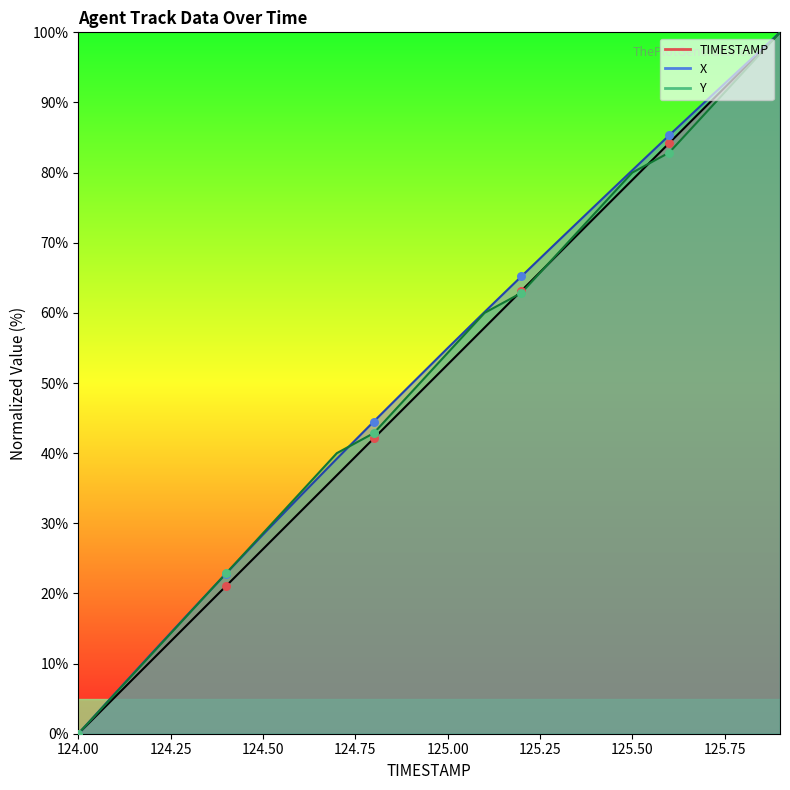

What is the total value across all series at 124.7?

116.0